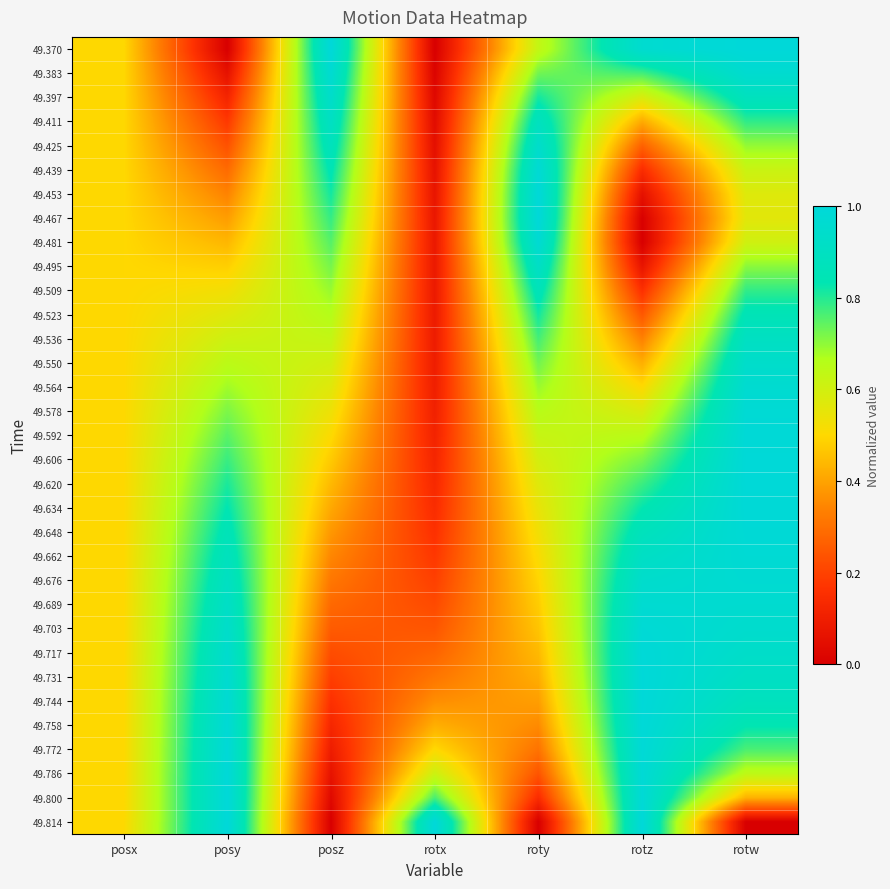

What is the total value across all series at rotx?

6.8